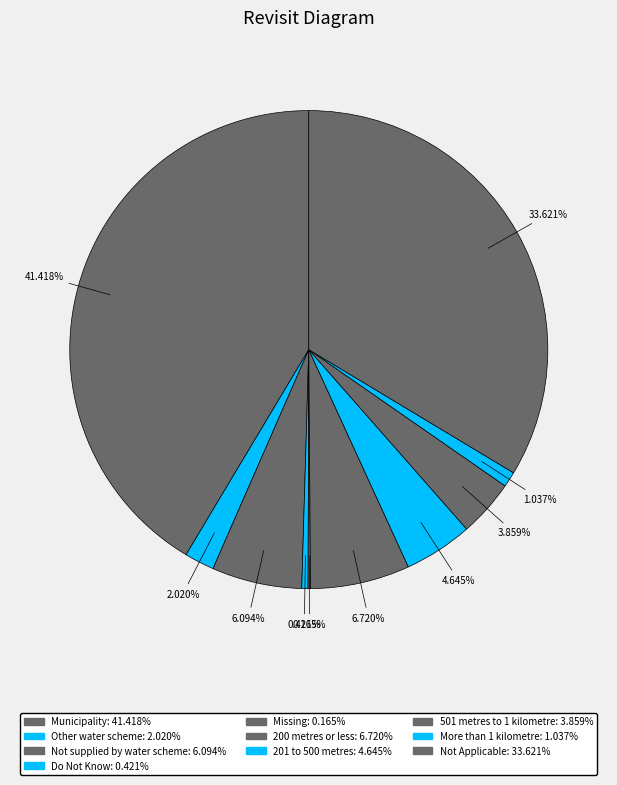

To the nearest percent, what is the average slice percentage?

10%